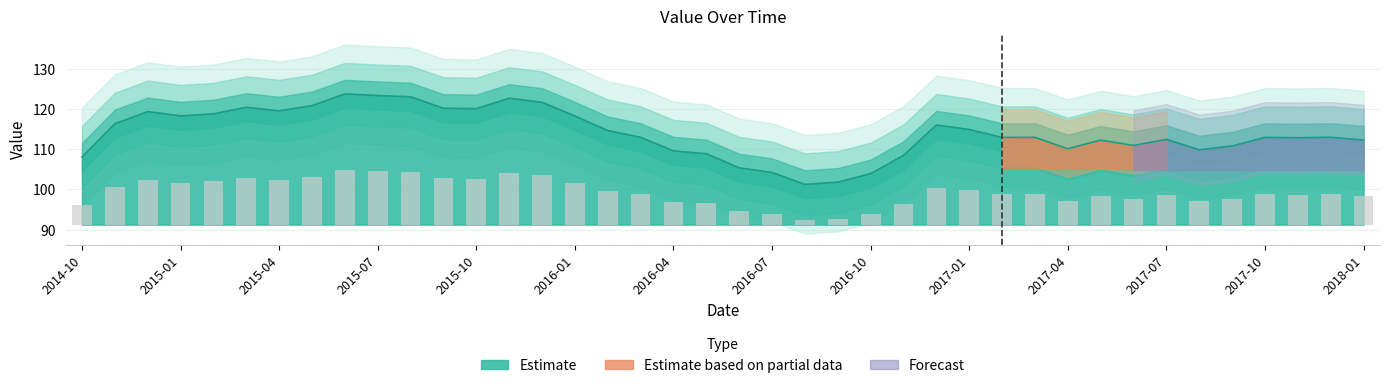

Is it true that the value at 2015-07 is 123.3?

True